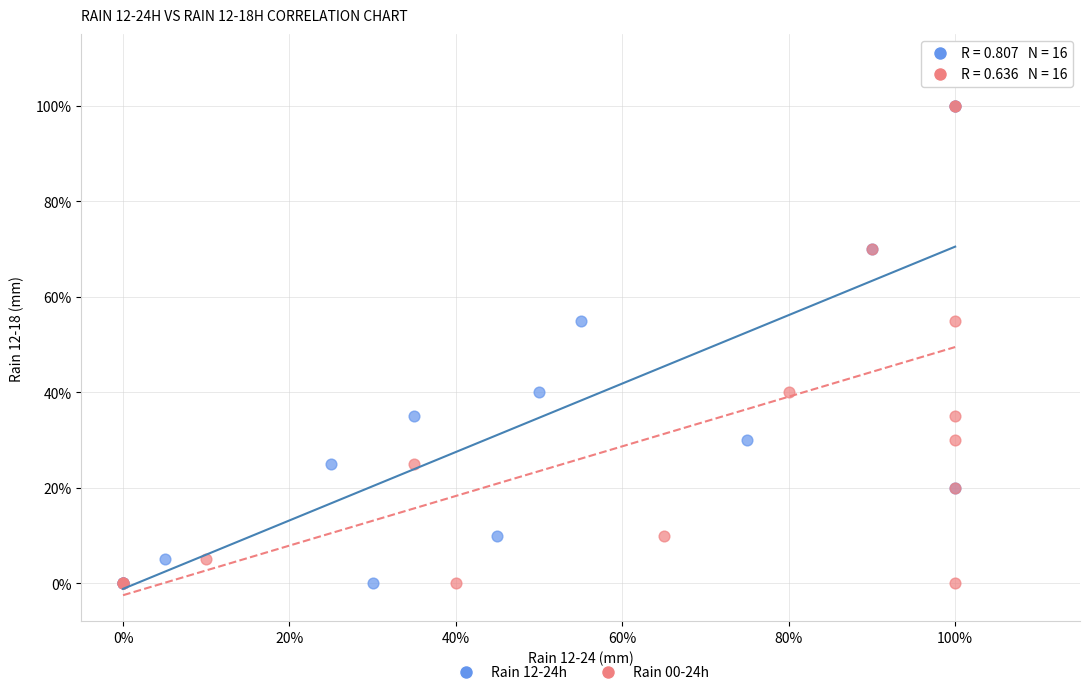

What are all the series names shown in the legend?

Rain 12-24h, Rain 00-24h